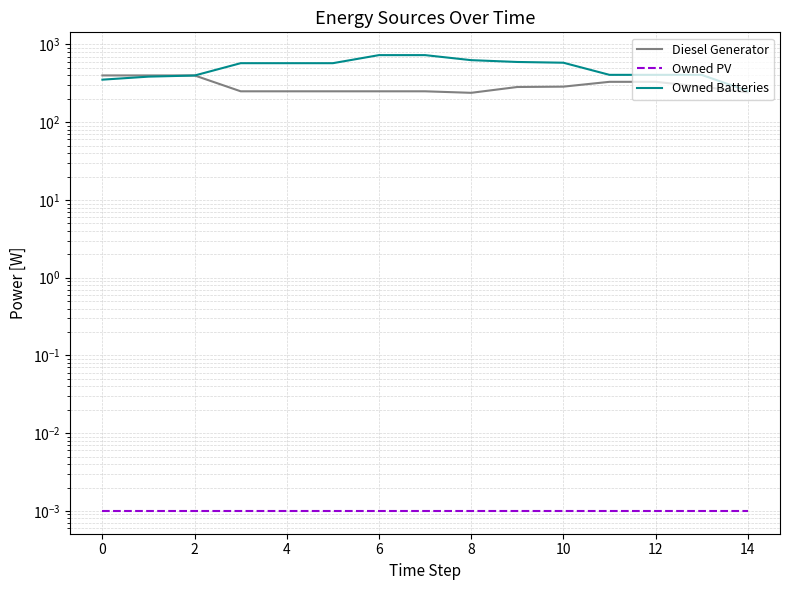

Which series has the widest spread of values?

Owned Batteries